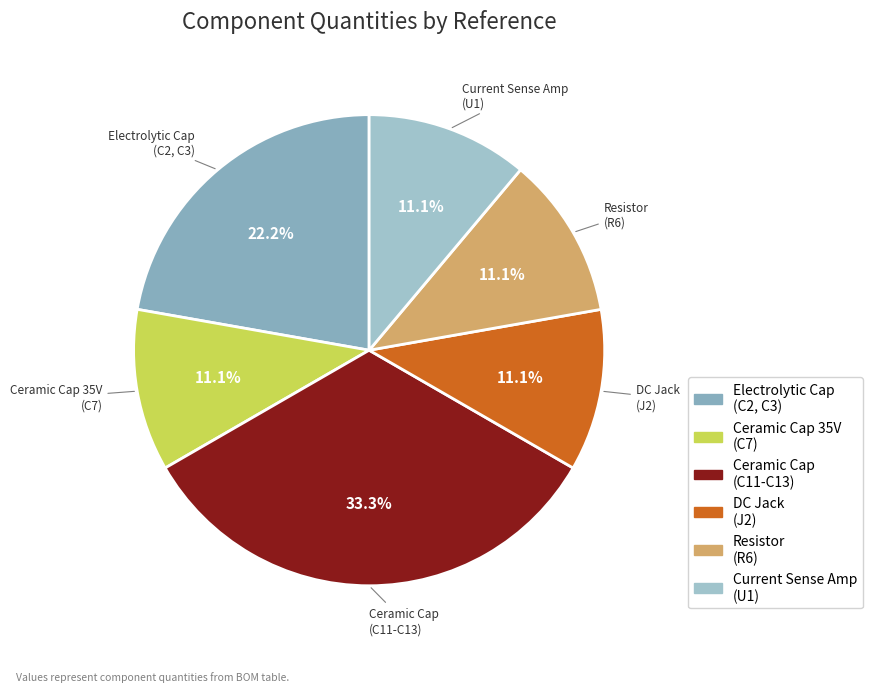

To the nearest percent, what is the average slice percentage?

17%